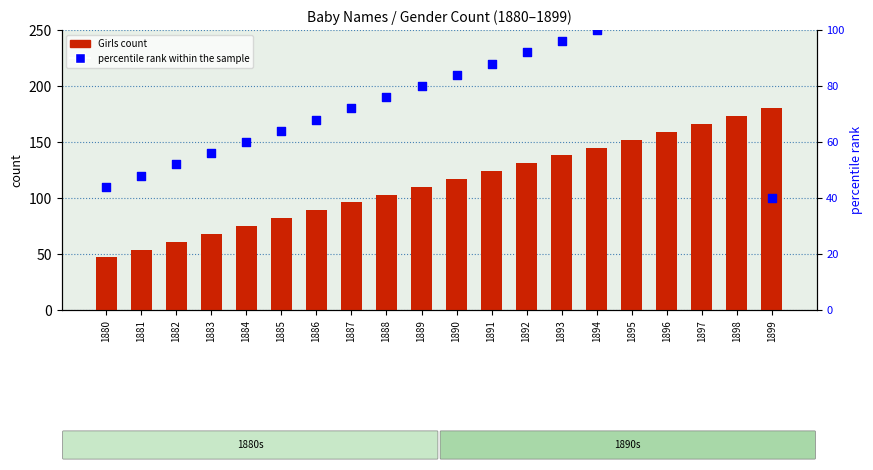

Which series reaches the maximum Y coordinate?

Girls count